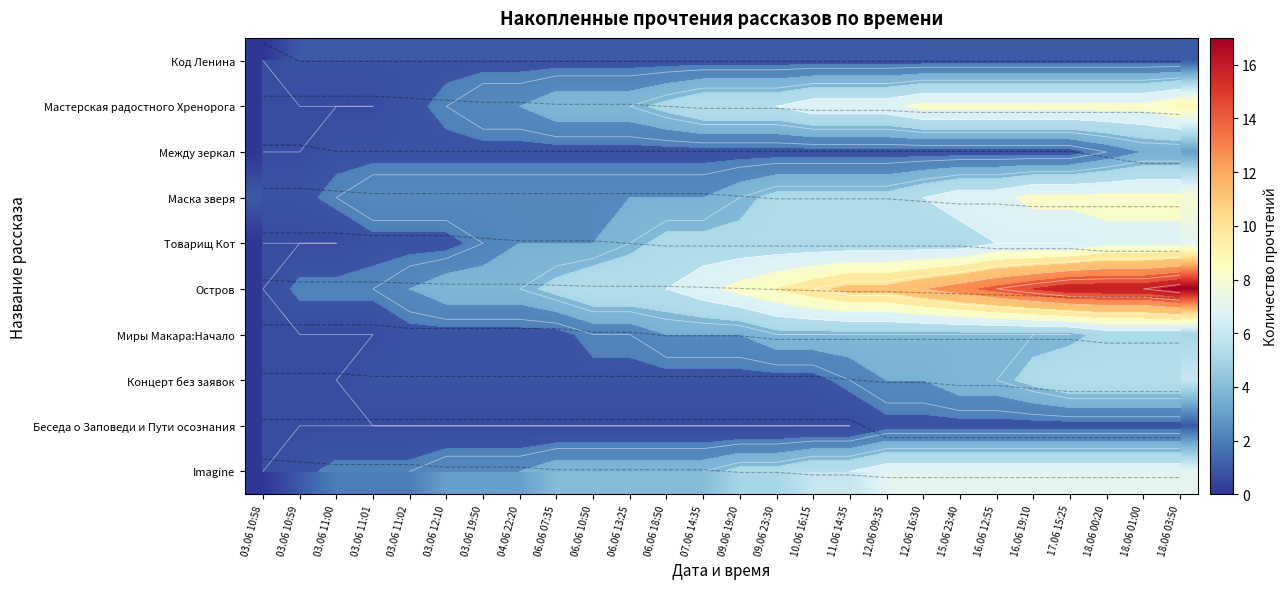

Is it true that Остров equals 7 at 17.06 15:25?

False